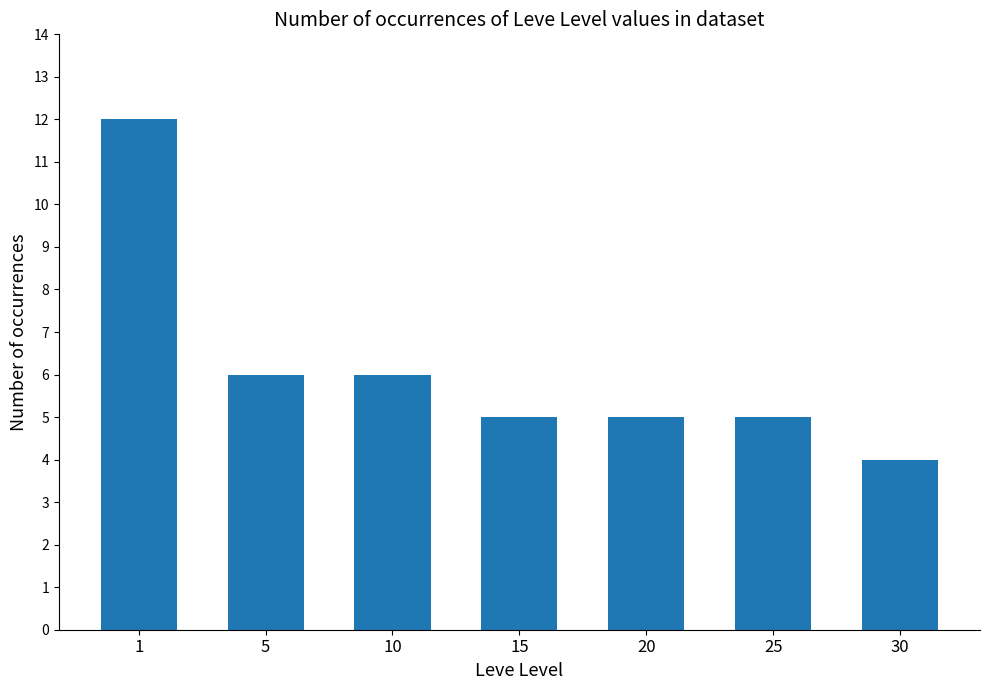

Reading left to right, extract all data points from this chart.

1=12	5=6	10=6	15=5	20=5	25=5	30=4